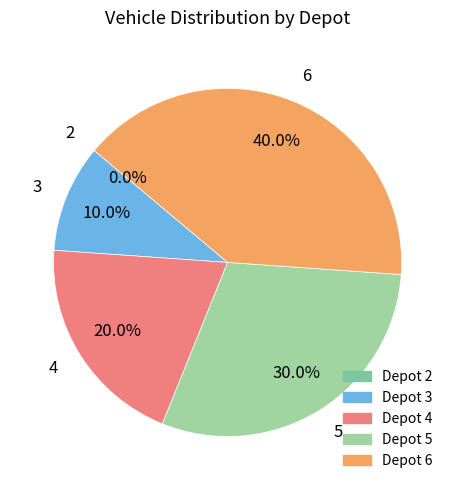

What percentage do 5 and 6 together represent?

70.0%